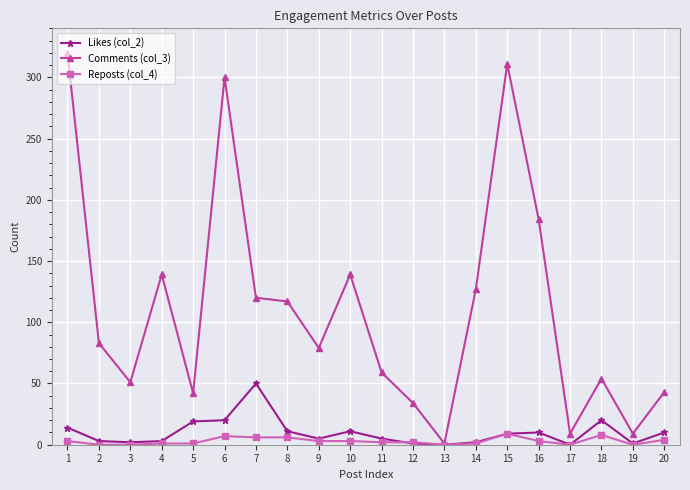

Is the value of Likes (col_2) at 20 greater than the value of Comments (col_3) at 3?

No